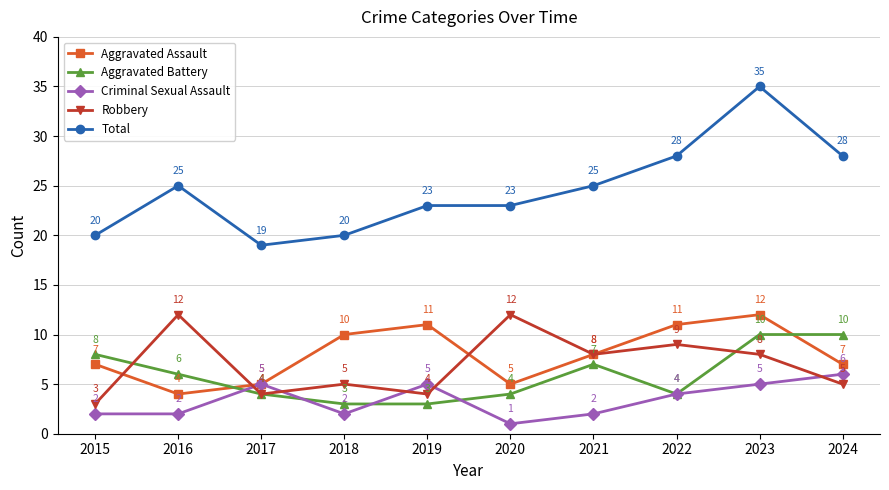

What is the difference between the second highest and second lowest values in the Aggravated Battery series?

7